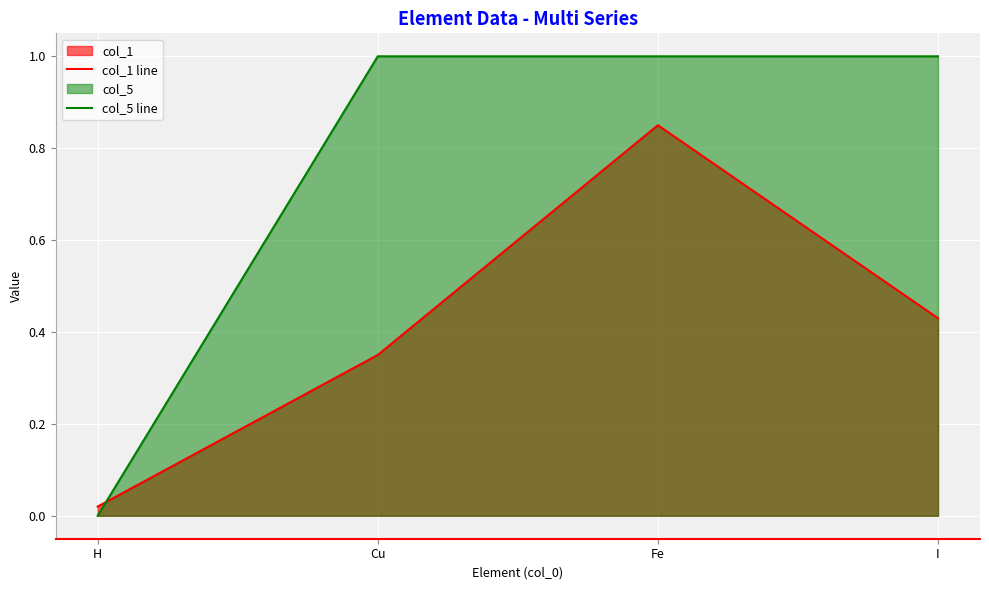

Between which two adjacent categories do col_1 line and col_5 line first intersect?

H and Cu